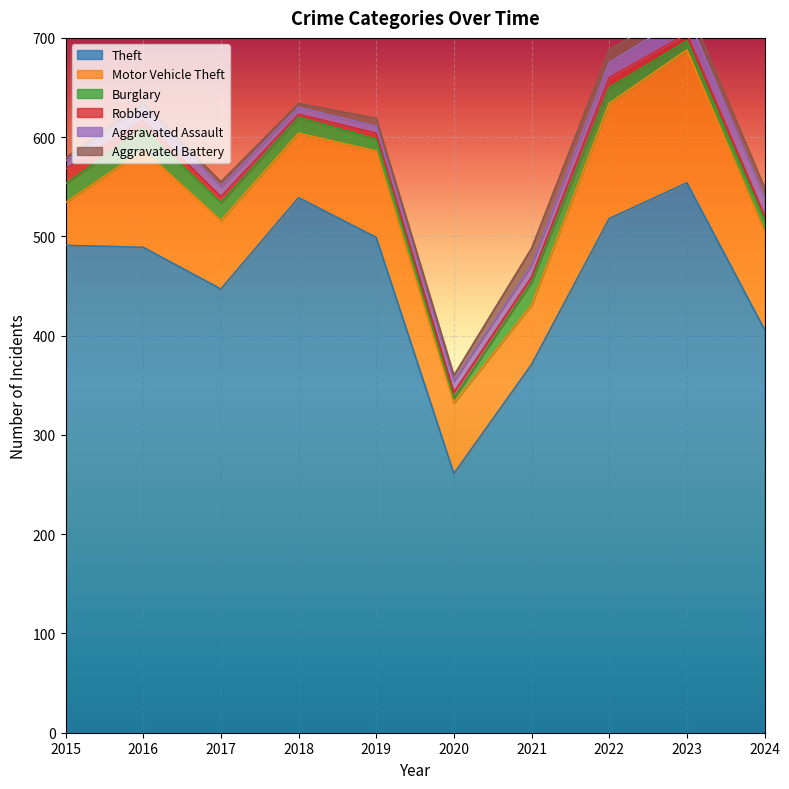

Reading right to left, list all the values displayed in this chart.

Theft: 2024=406	2023=554	2022=518	2021=371	2020=261	2019=499	2018=539	2017=447	2016=489	2015=491
Motor Vehicle Theft: 2024=99	2023=134	2022=116	2021=60	2020=71	2019=87	2018=65	2017=69	2016=98	2015=43
Burglary: 2024=11	2023=9	2022=16	2021=23	2020=5	2019=12	2018=16	2017=18	2016=22	2015=19
Robbery: 2024=5	2023=7	2022=10	2021=5	2020=6	2019=6	2018=3	2017=6	2016=8	2015=15
Aggravated Assault: 2024=18	2023=19	2022=15	2021=12	2020=11	2019=7	2018=7	2017=10	2016=13	2015=8
Aggravated Battery: 2024=10	2023=11	2022=13	2021=17	2020=6	2019=8	2018=4	2017=5	2016=5	2015=3